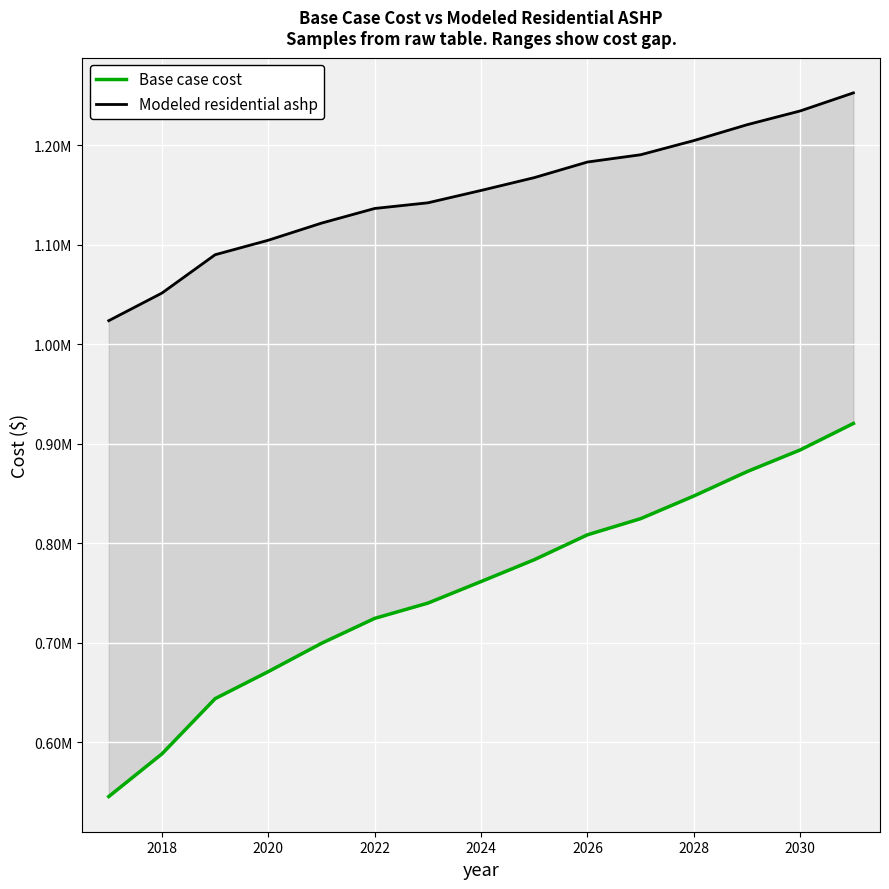

What is the difference between the maximum and minimum values in the Base case cost series?

374979.9